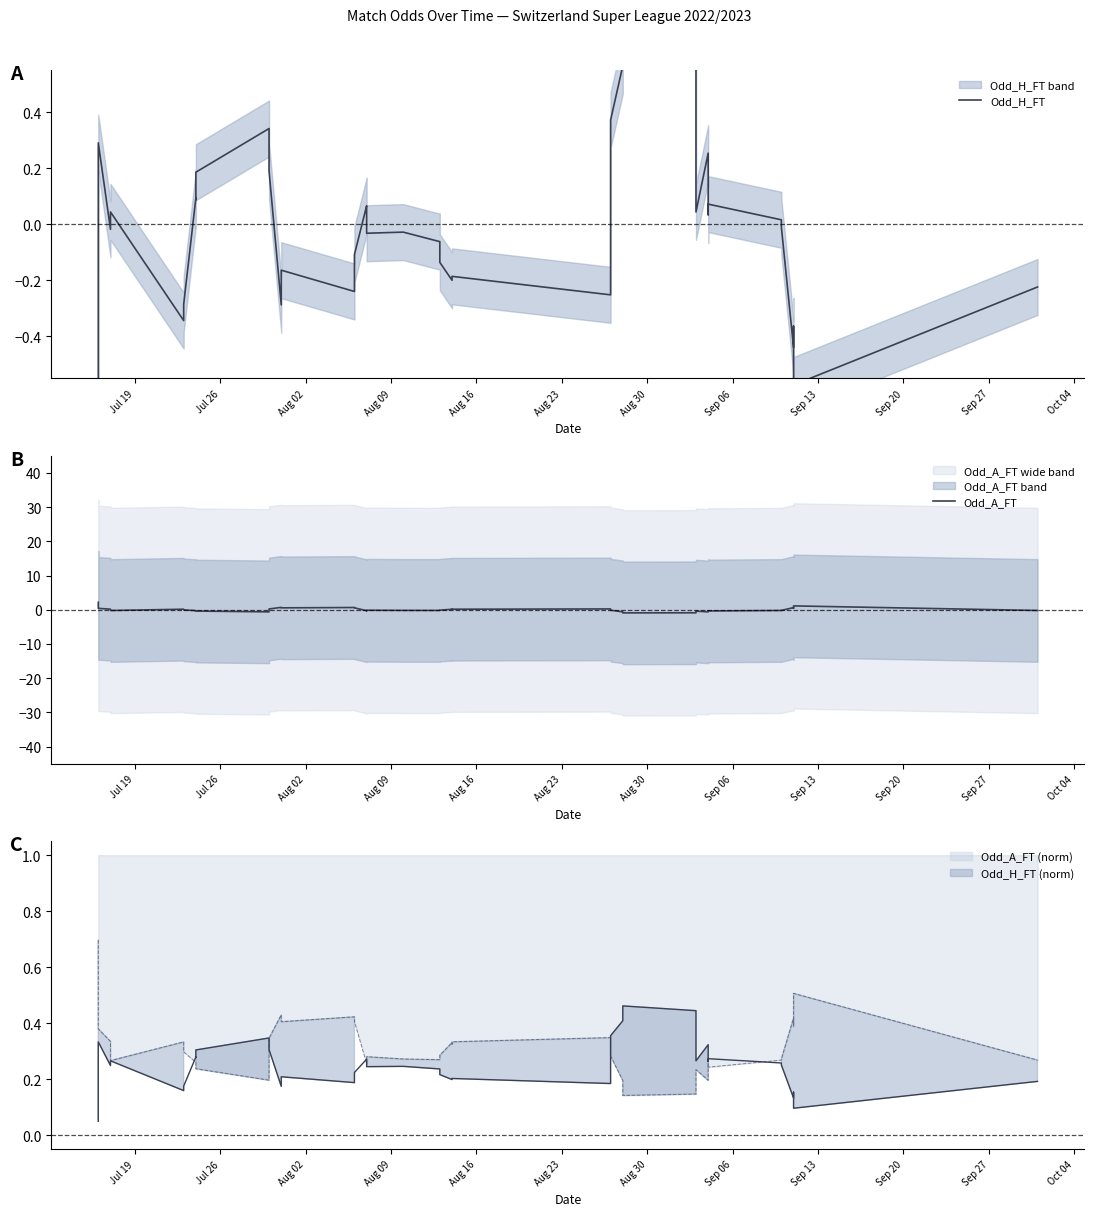

Rank the series by their average value, from highest to lowest.

Odd_H_FT, Odd_A_FT